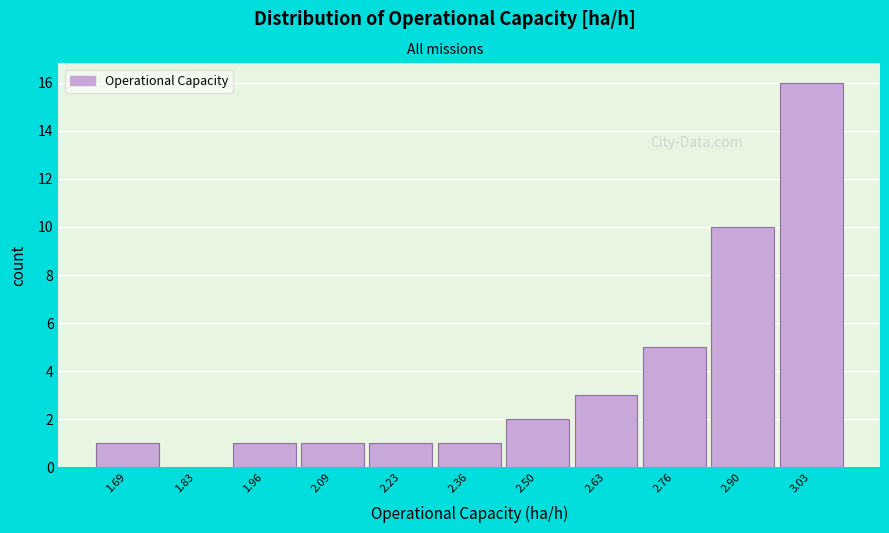

What is the height of the bar covering 2.30 to 2.42 on the x-axis? Neither the bar edges nor the heights are printed on the chart, so give them approximately, as read against the axes.

1